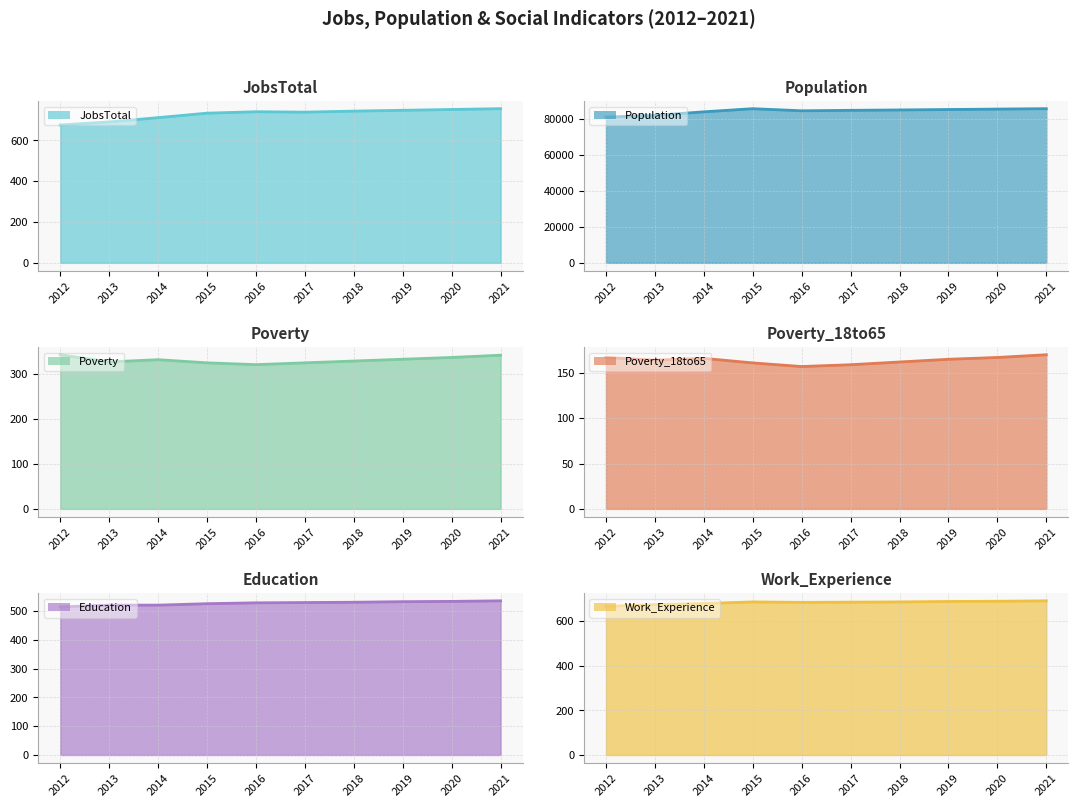

At which category does JobsTotal reach its first local valley?

2017